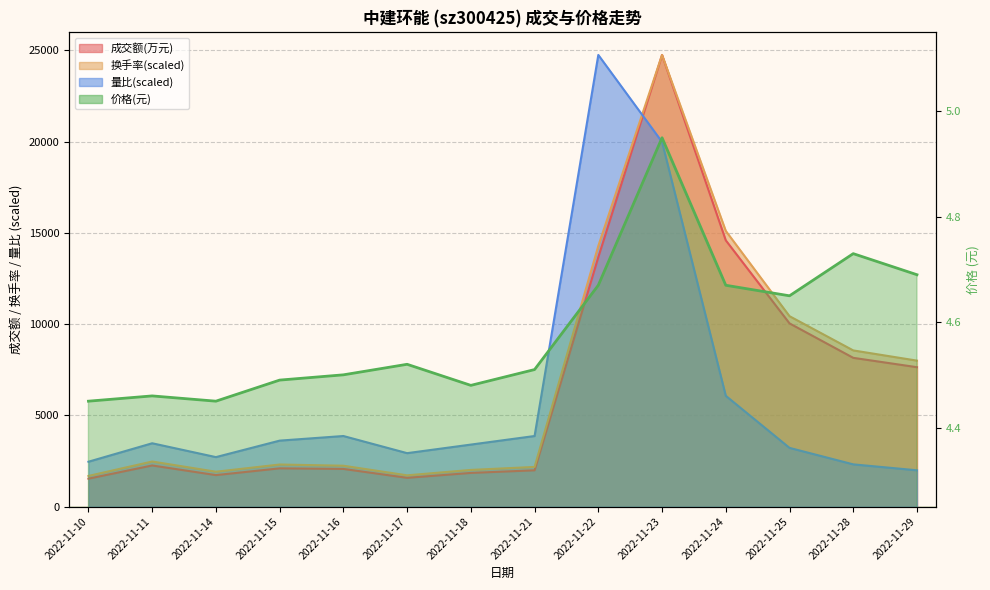

Where is the first local minimum for 量比?

2022-11-14